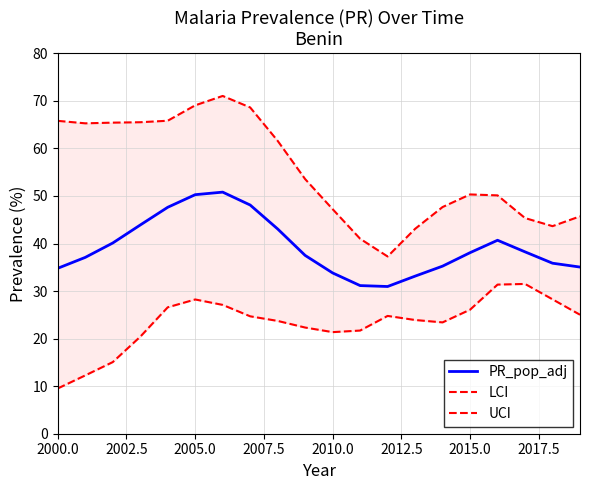

What is the difference between the maximum and minimum values in the PR_pop_adj series?

19.8